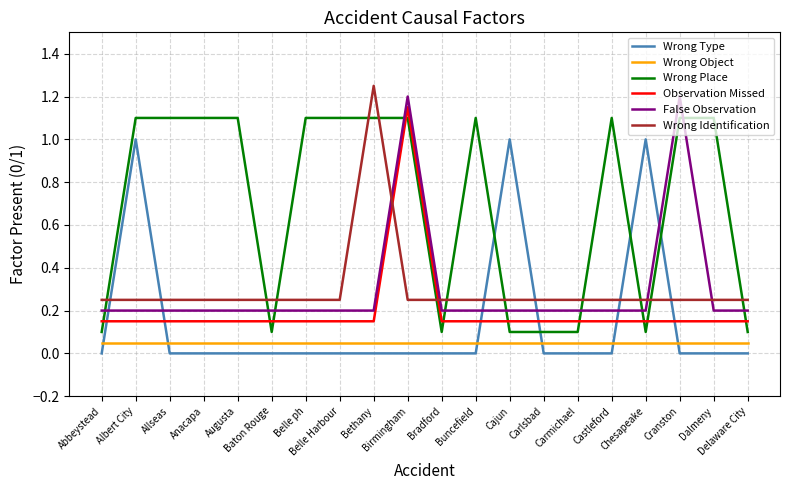

True or false: False Observation and Wrong Type cross at least once.

True